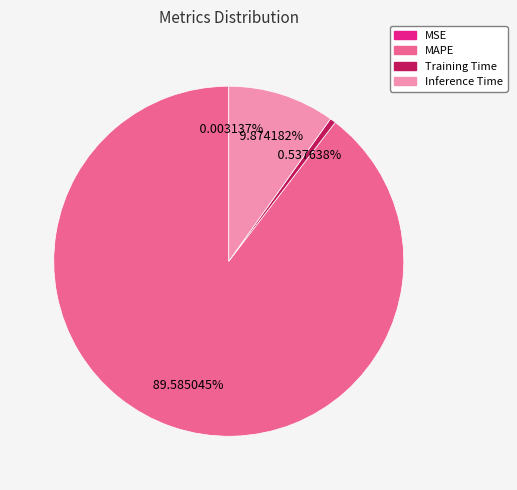

Approximately how many times larger is the value at Inference Time compared to MAPE?

0.1